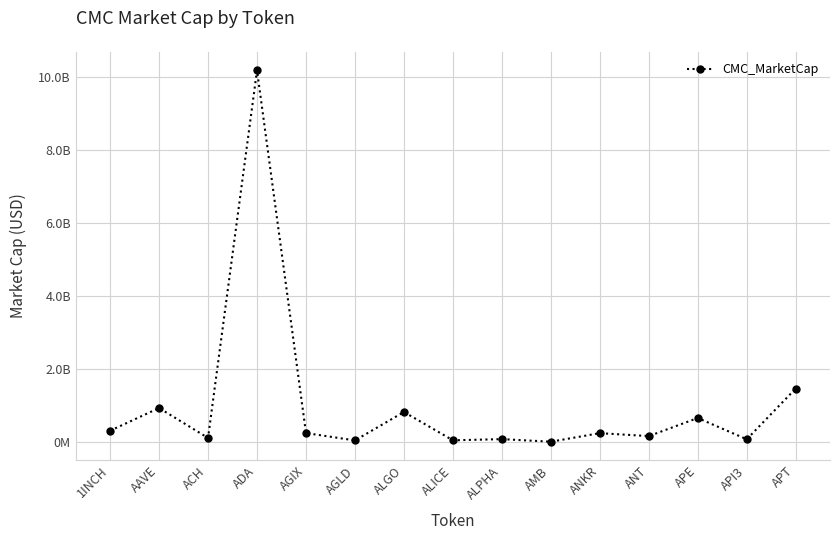

What is the greatest value displayed?

10184223673.3